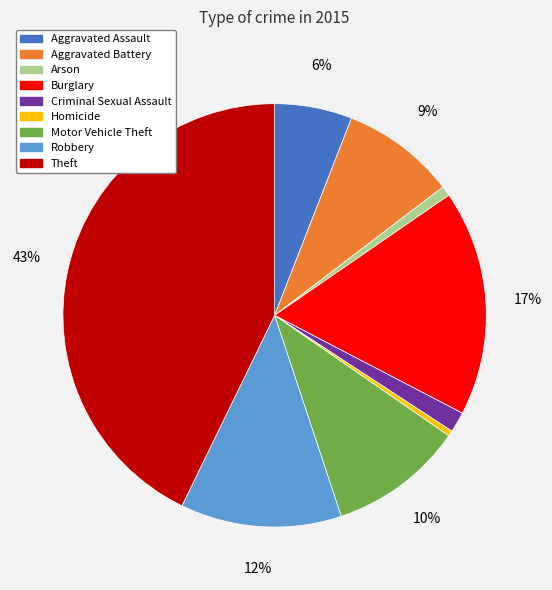

Approximately how many times larger is the value at Arson compared to Aggravated Battery?

0.1